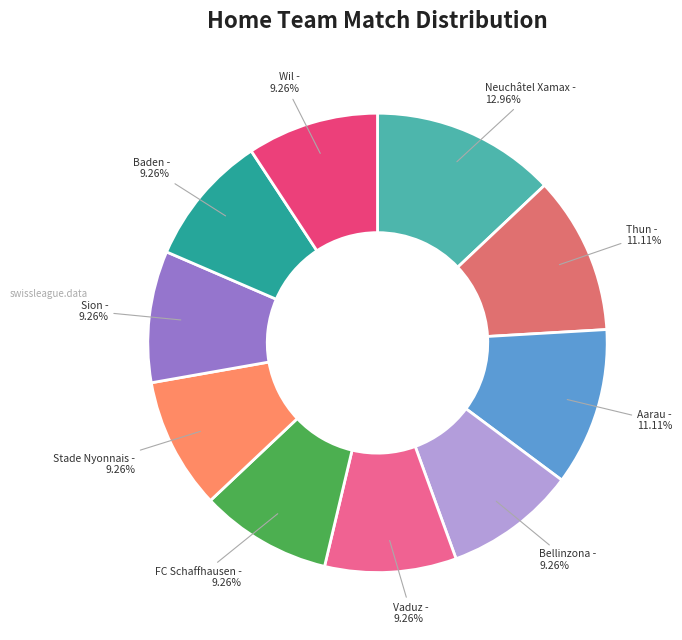

Is there a majority slice in this chart?

No